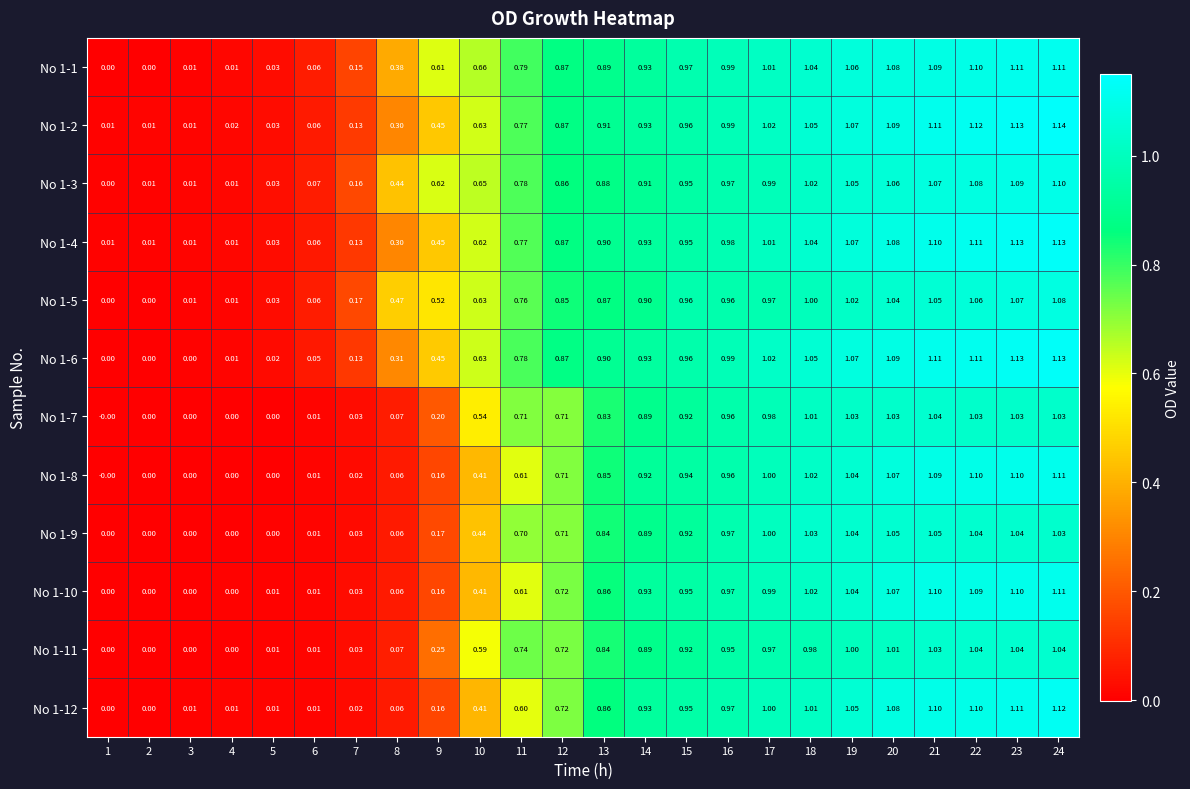

What is the total value across all series at 16?

11.7